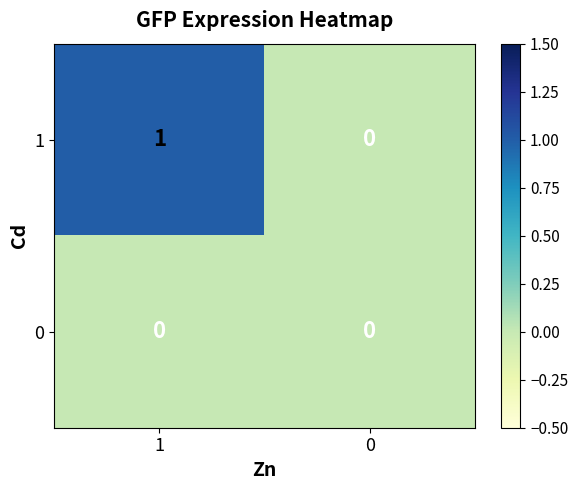

Reading right to left, extract all data points from this chart.

1: 0=0	1=1
0: 0=0	1=0